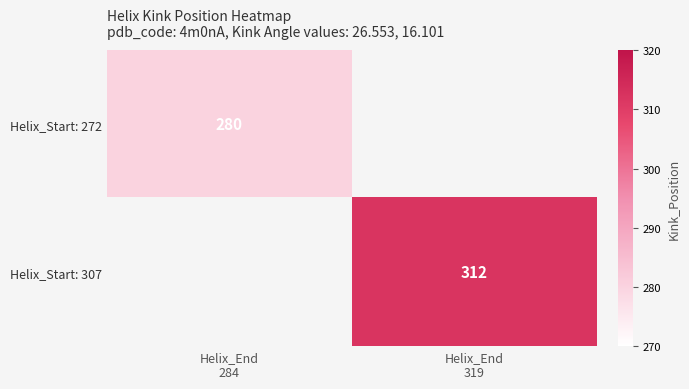

At which label is Helix_Start: 272 closest to 280?

Helix_End 284